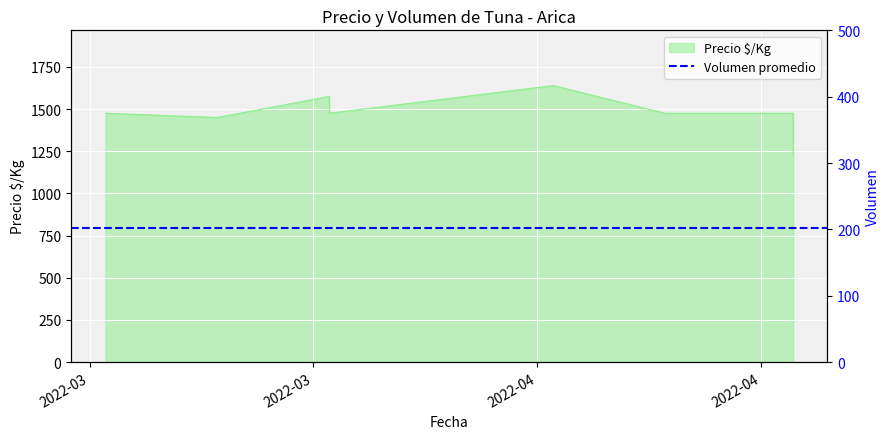

What is the sum of the values at 2022-04-28 and 2022-04-20?

2700